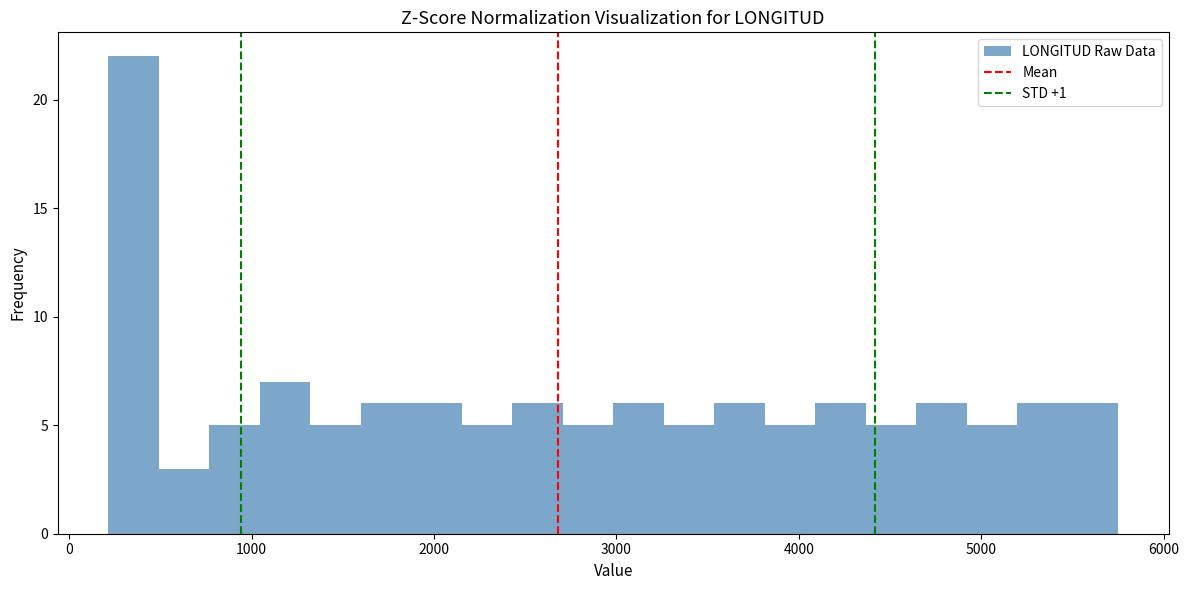

Around what value on the x-axis is the tallest bar? Give the approximate position of its centre, as read against the axis.

400